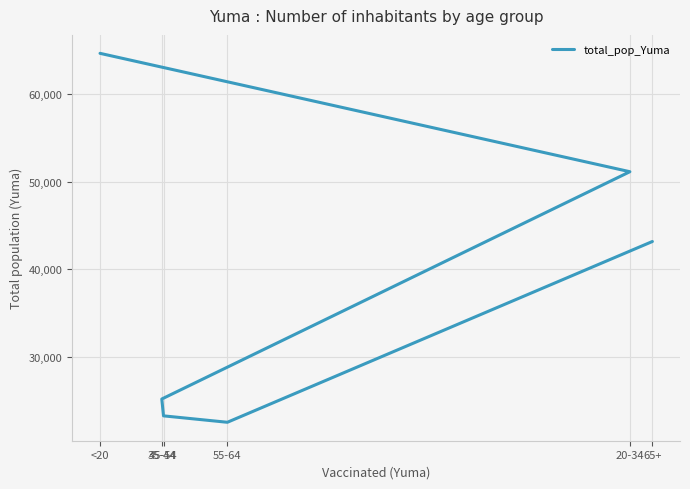

Does the chart display data point markers on the line(s)?

No